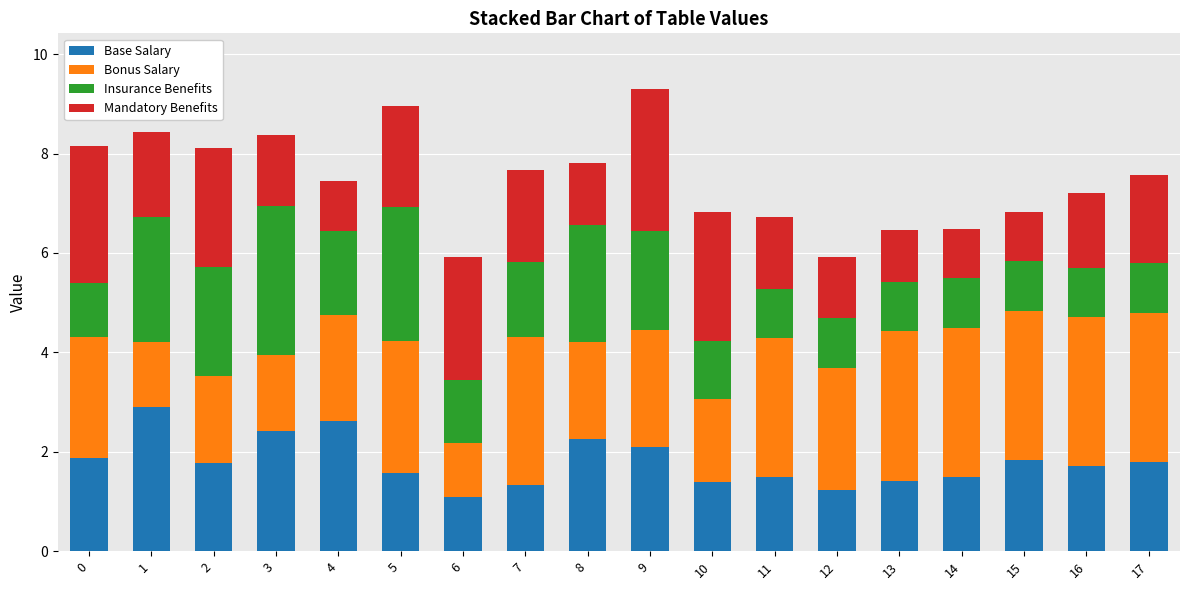

What is the sum of all Base Salary values?

32.3